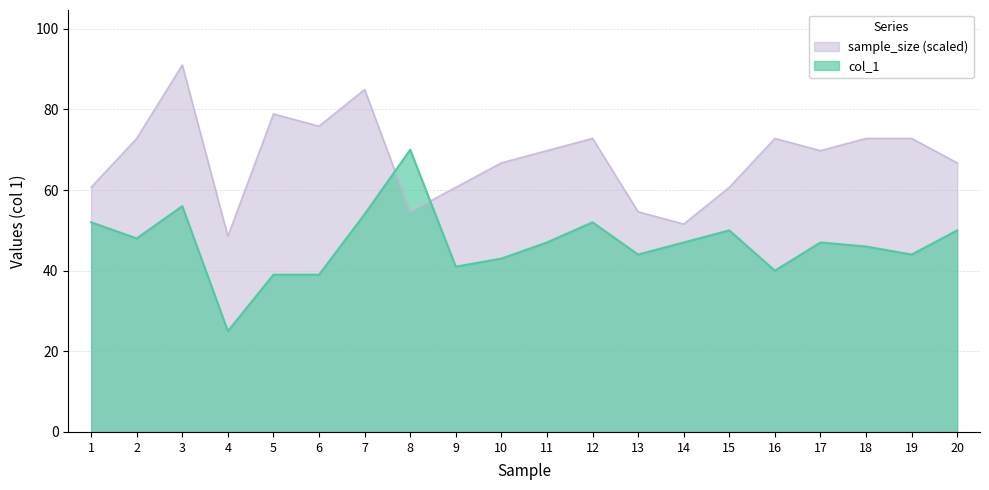

Where is col_2 nearest to the value 69?

11